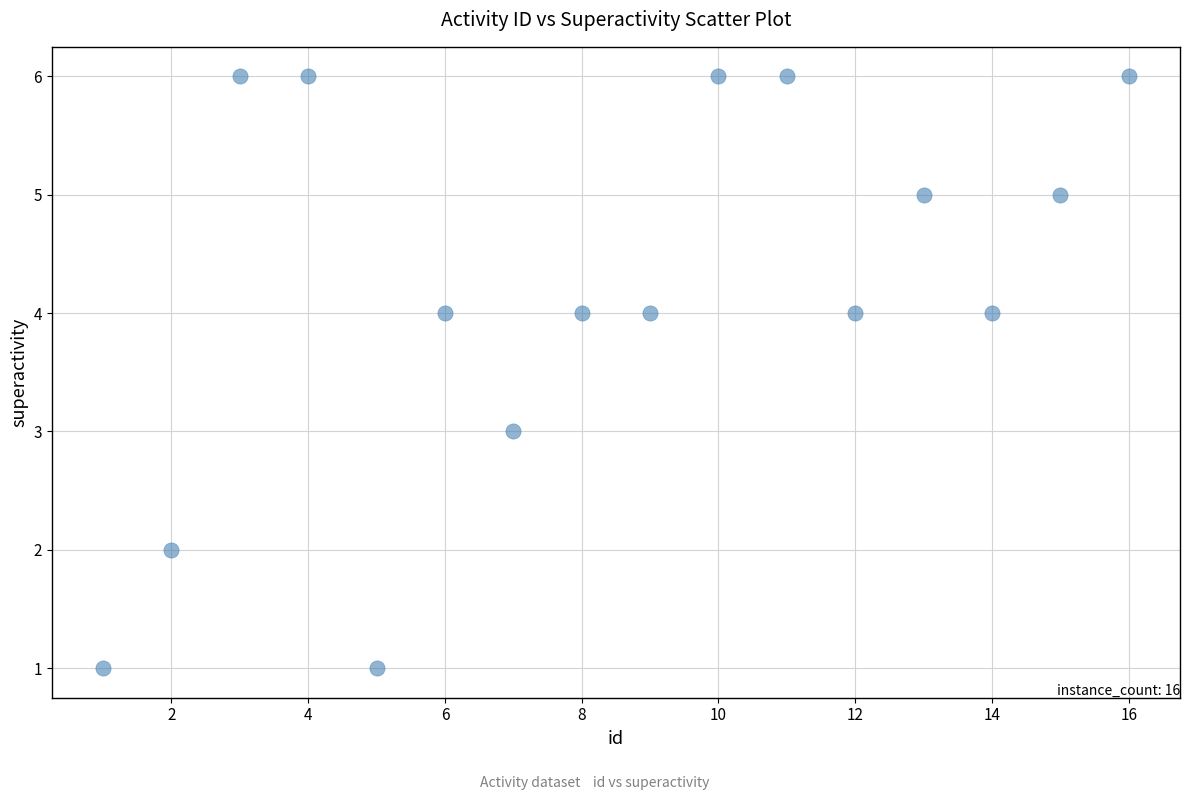

What is the range of Y values (max minus min)?

5